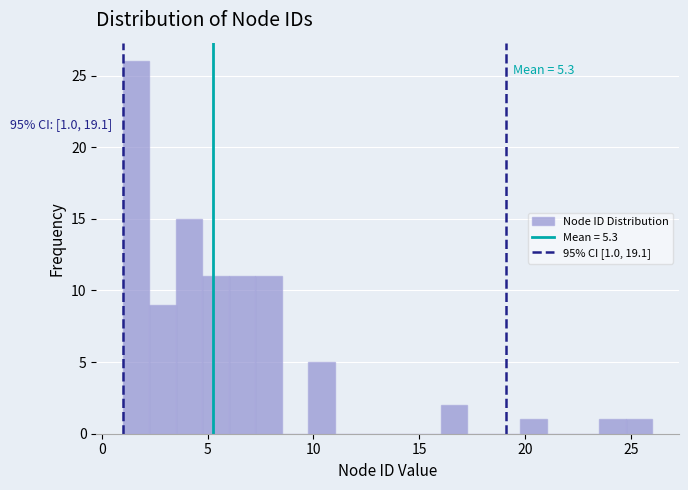

Read against the x-axis, roughly where is the centre of the tallest bar?

1.5